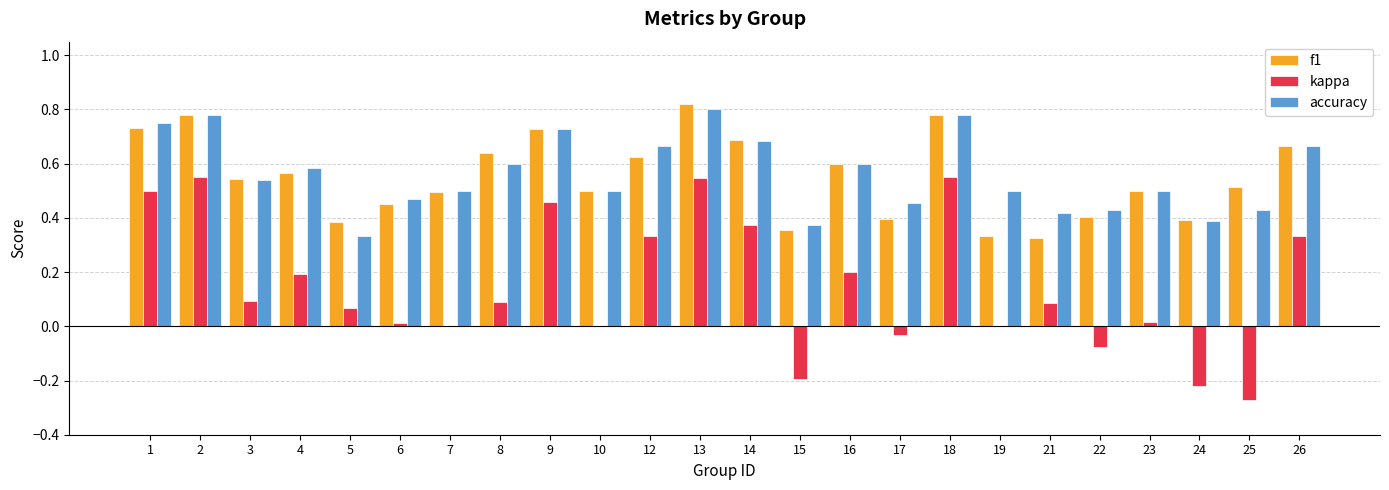

Which label corresponds to the largest value in the chart?

13